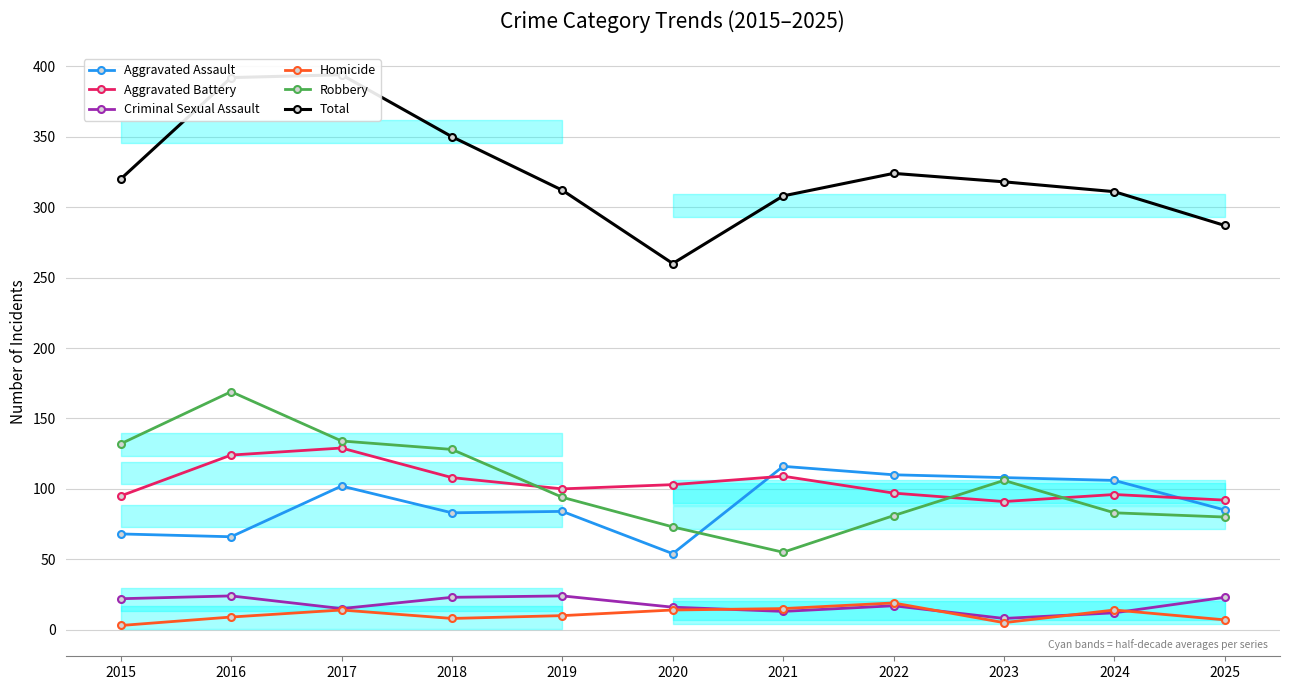

Which category has the highest value in the Aggravated Battery series?

2017